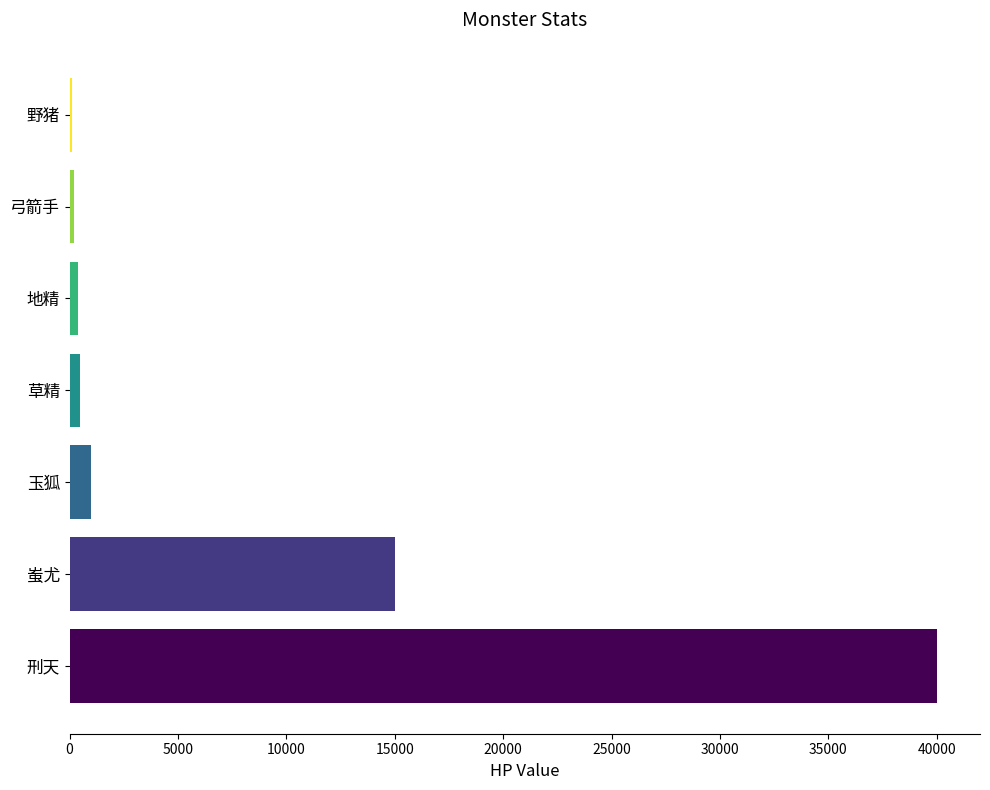

Approximately how many times larger is the value at 蚩尤 compared to 玉狐?

15.0